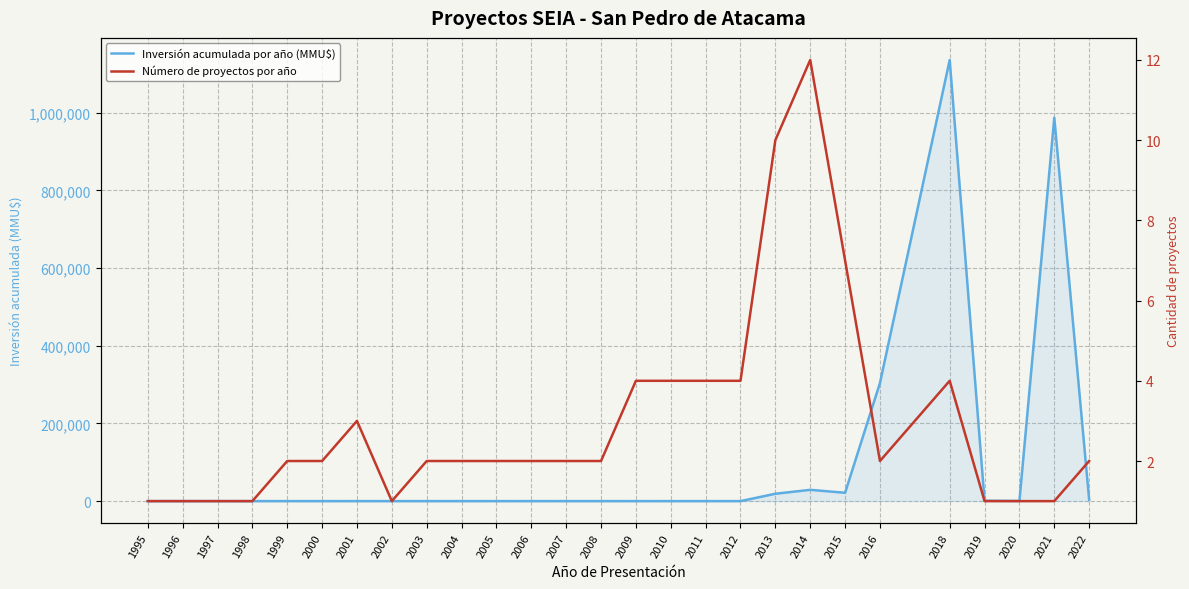

At which category does Número de proyectos por año reach its first local peak?

2001